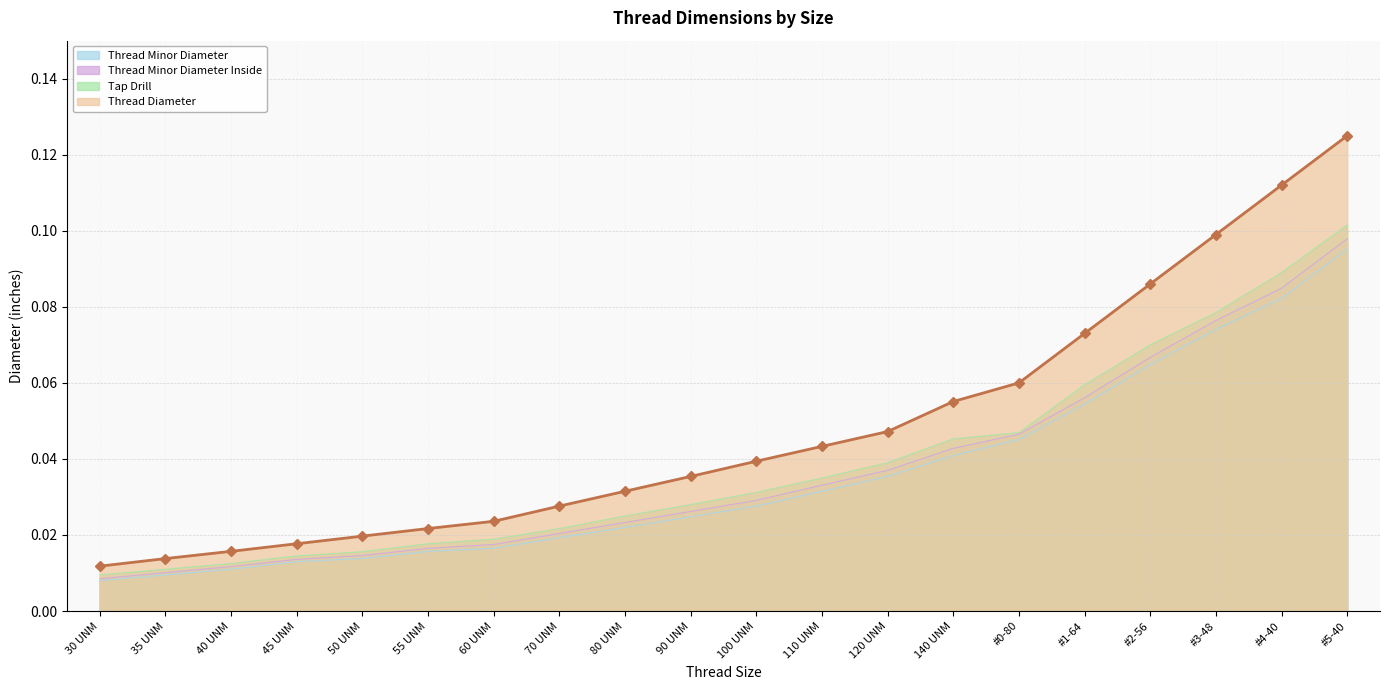

True or false: Thread Minor Diameter and Thread Diameter cross at least once.

False